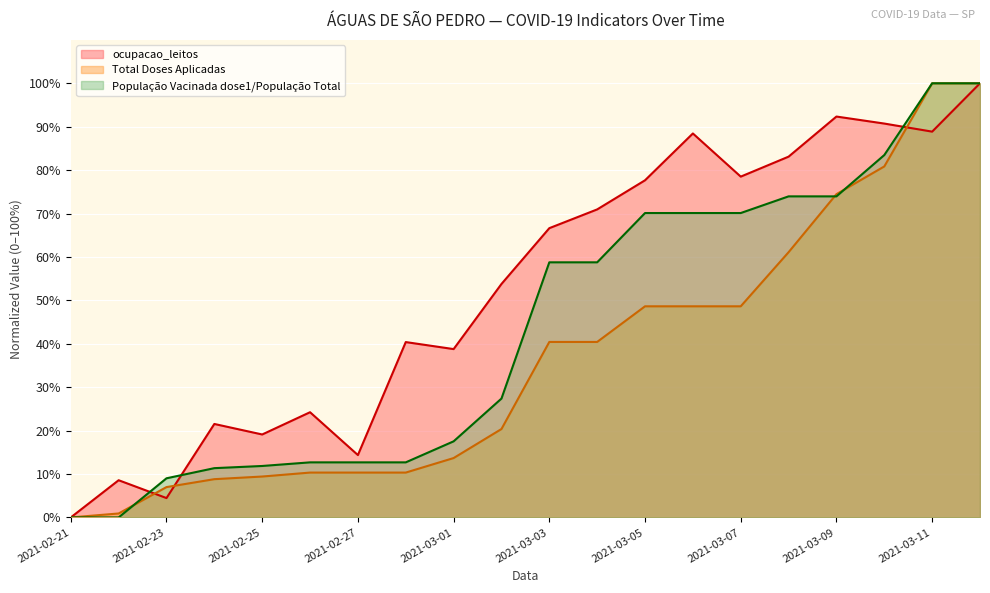

What is the spread (max minus min) of values at 2021-03-05?

29.0